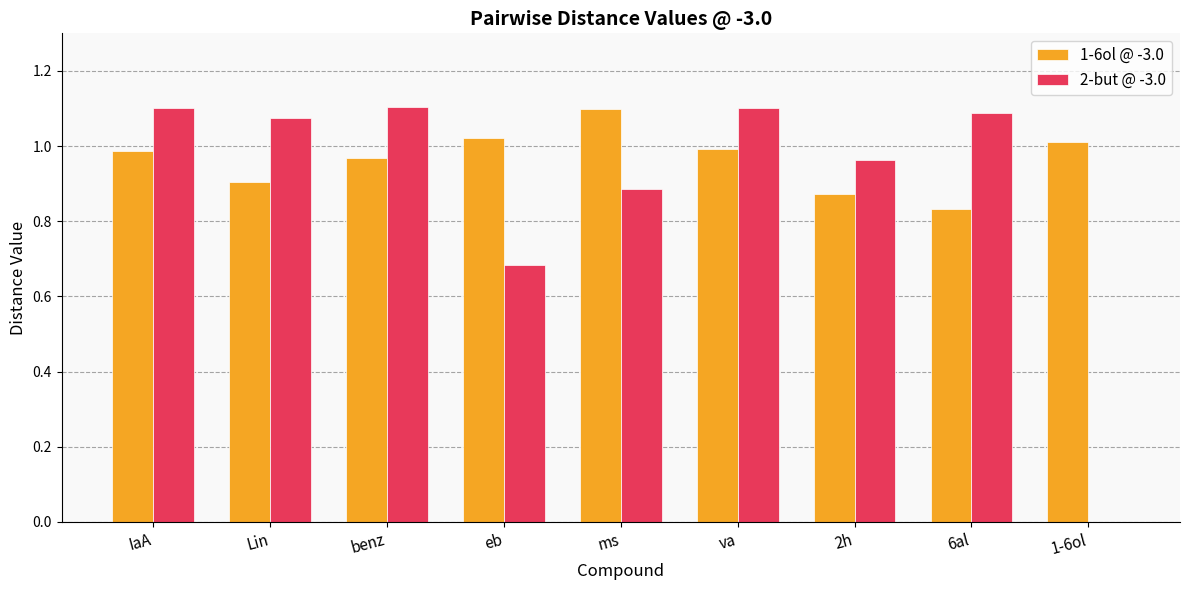

Is it true that 1-6ol @ -3.0 equals 1.7 at ms?

False